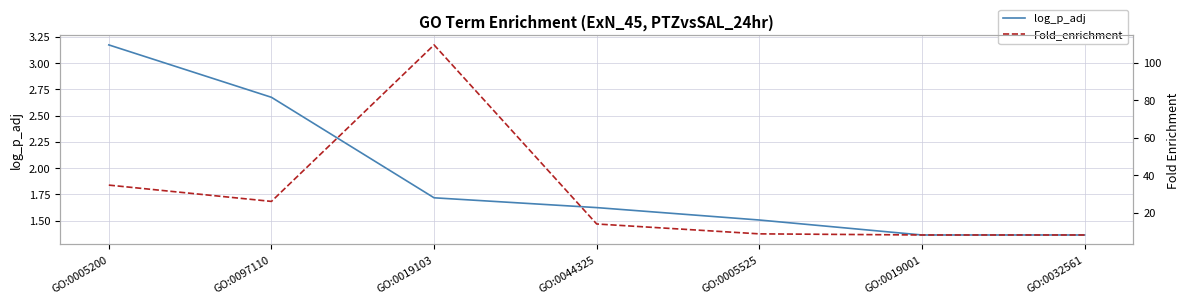

Reading right to left, what are all the values shown in this chart?

log_p_adj: 1.4	1.4	1.5	1.6	1.7	2.7	3.2
Fold_enrichment: 8.2	8.2	8.8	14.1	109.6	26.1	34.8